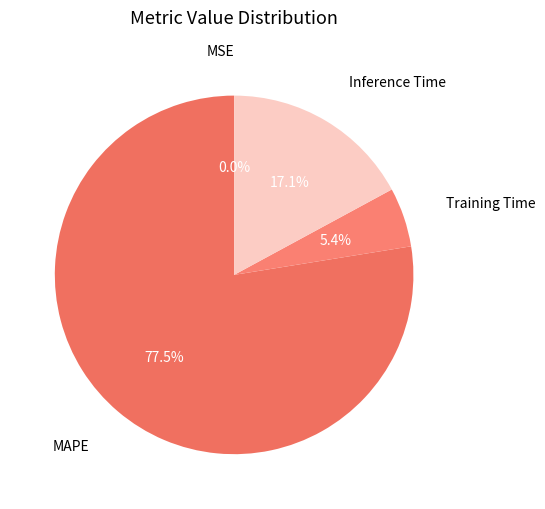

How much of the chart is everything except Training Time?

94.6%